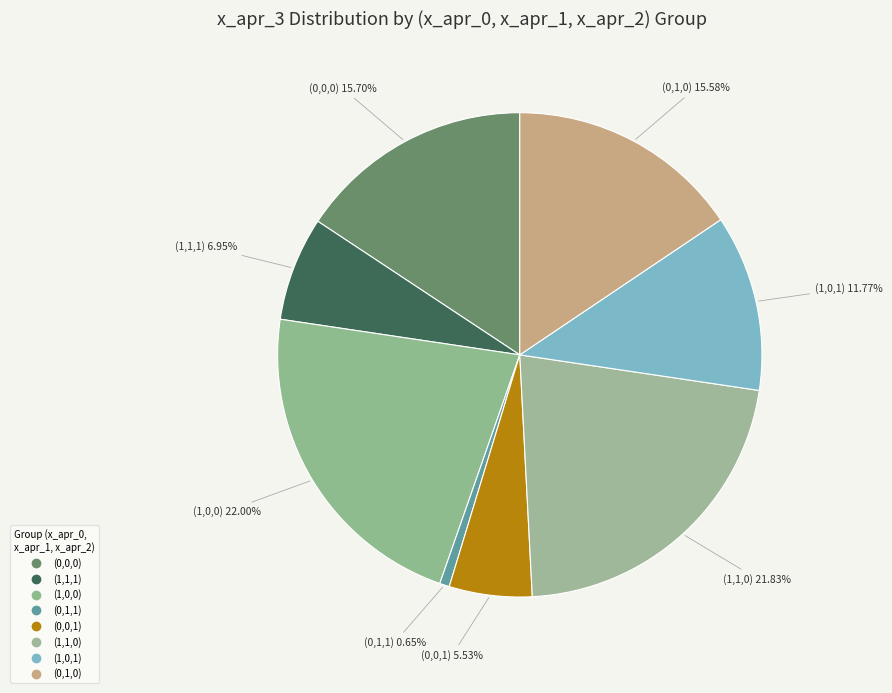

Count the number of slices in the pie.

8